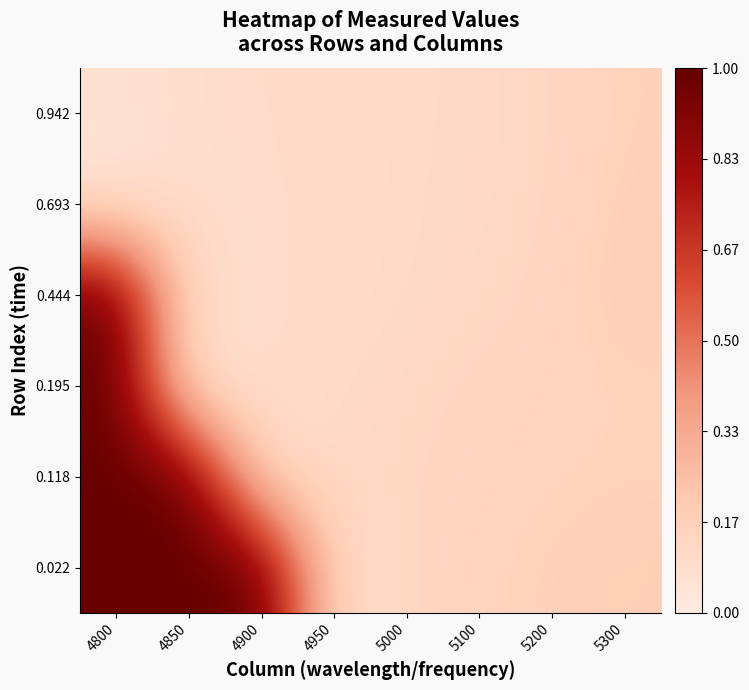

Between 4850 and 5200, which is larger?

4850